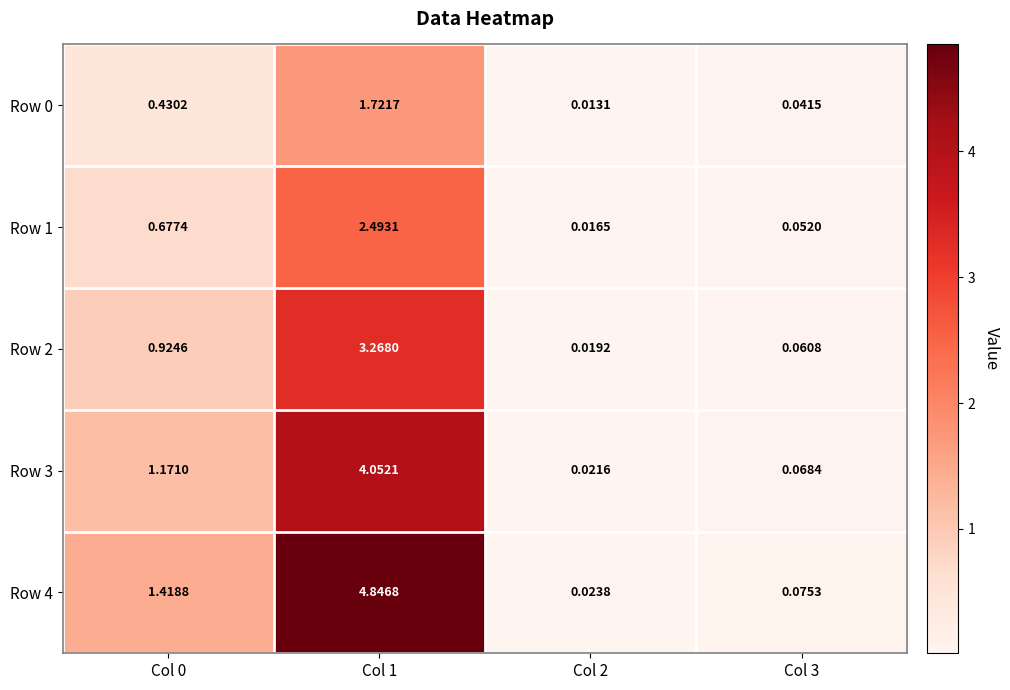

Is the value of Row 3 at Col 1 greater than the value of Row 1 at Col 1?

Yes